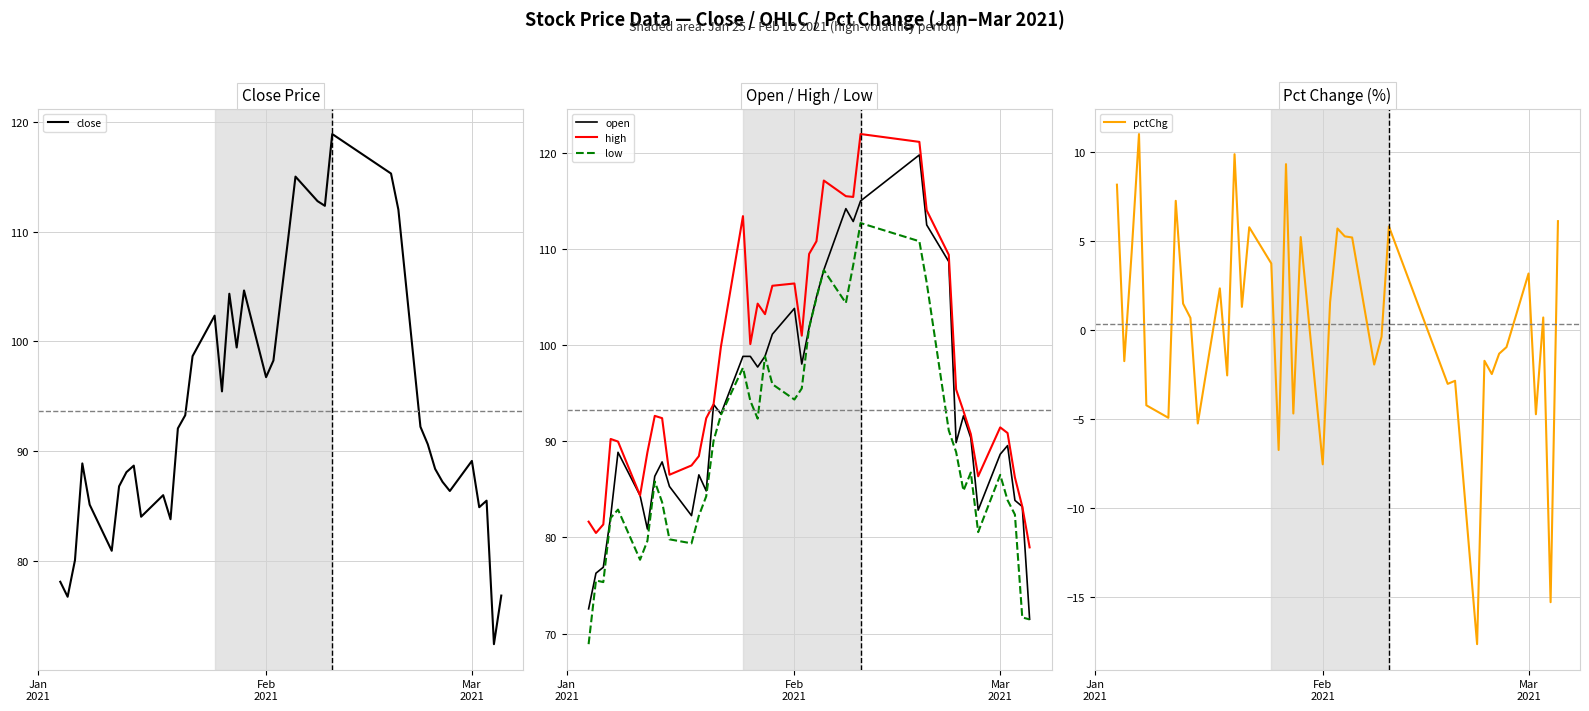

True or false: high and low intersect in this chart.

False